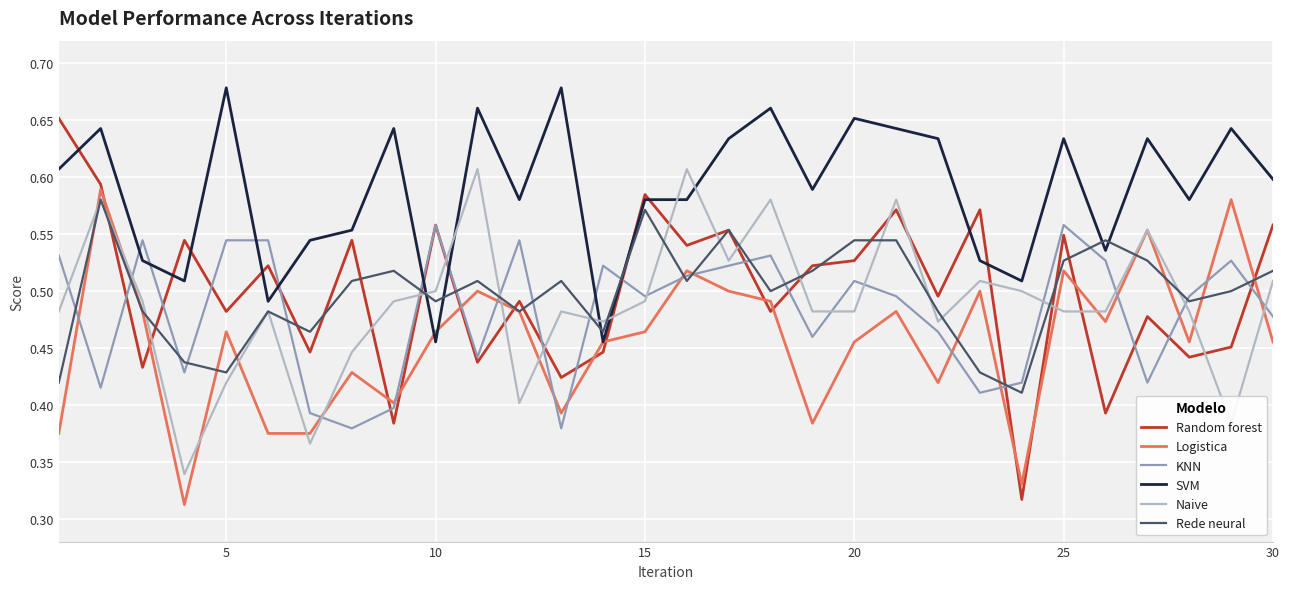

Which series has the widest spread of values?

Random forest